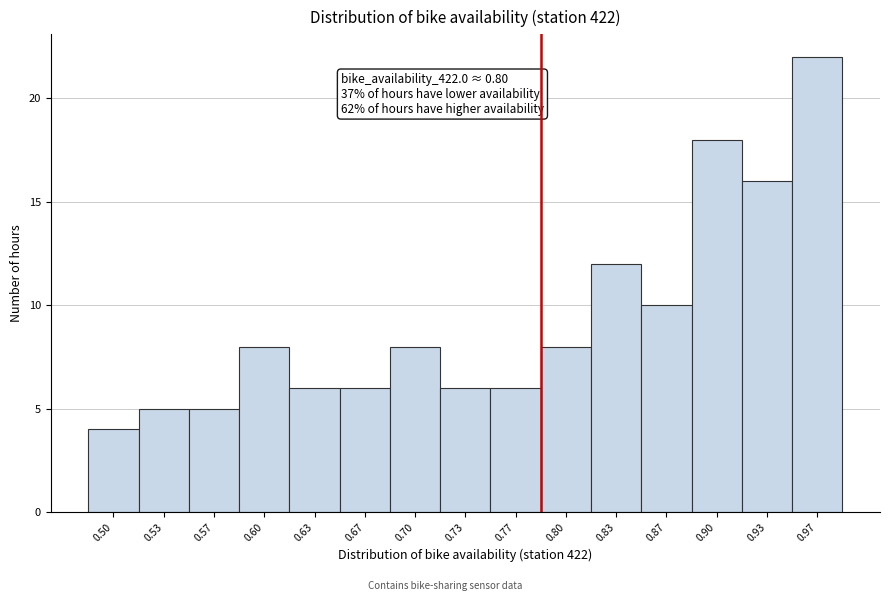

Reading right to left, list all the values displayed in this chart.

0.97=22	0.93=16	0.90=18	0.87=10	0.83=12	0.80=8	0.77=6	0.73=6	0.70=8	0.67=6	0.63=6	0.60=8	0.57=5	0.53=5	0.50=4